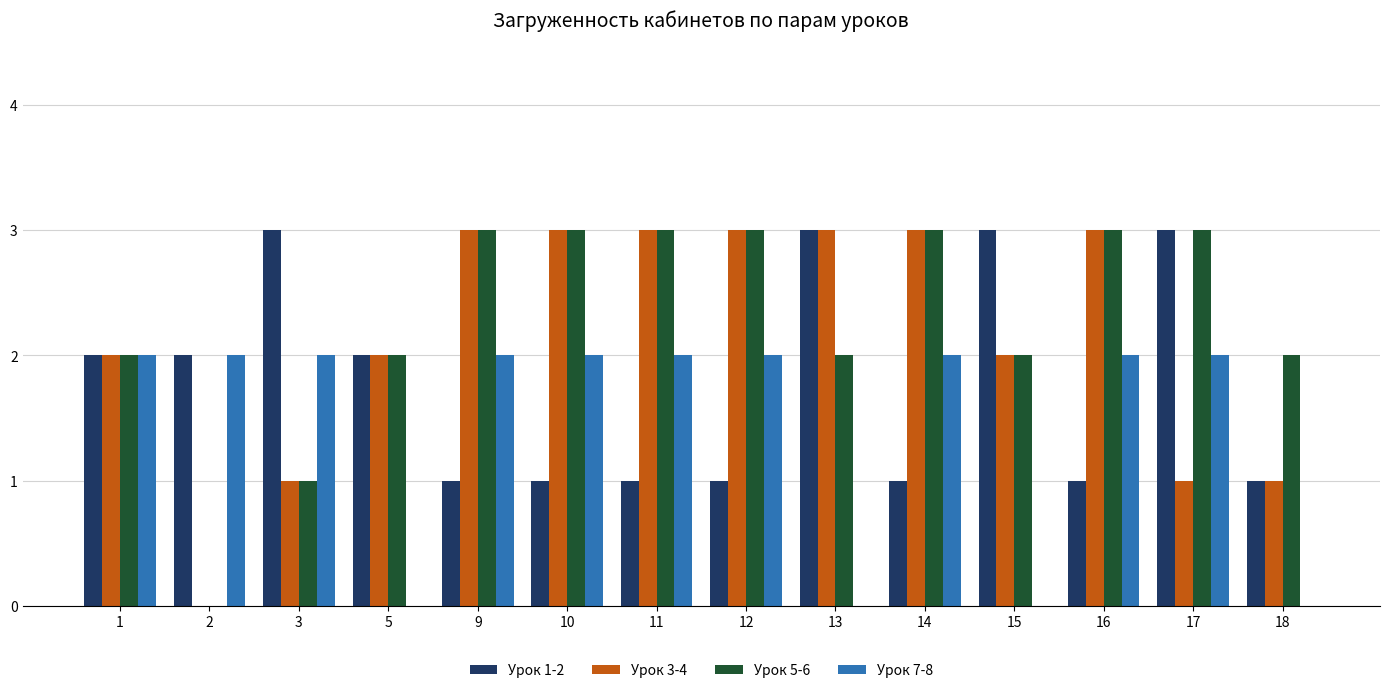

Is it true that Урок 3-4 equals 3 at 14?

True